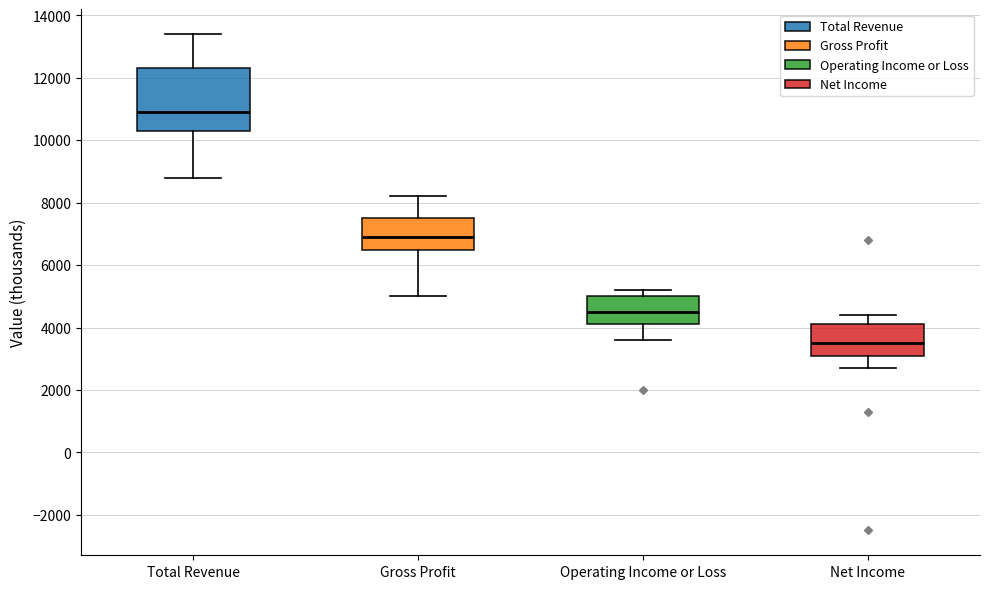

Comparing the boxes themselves (not the whiskers), which one is the tallest?

Total Revenue